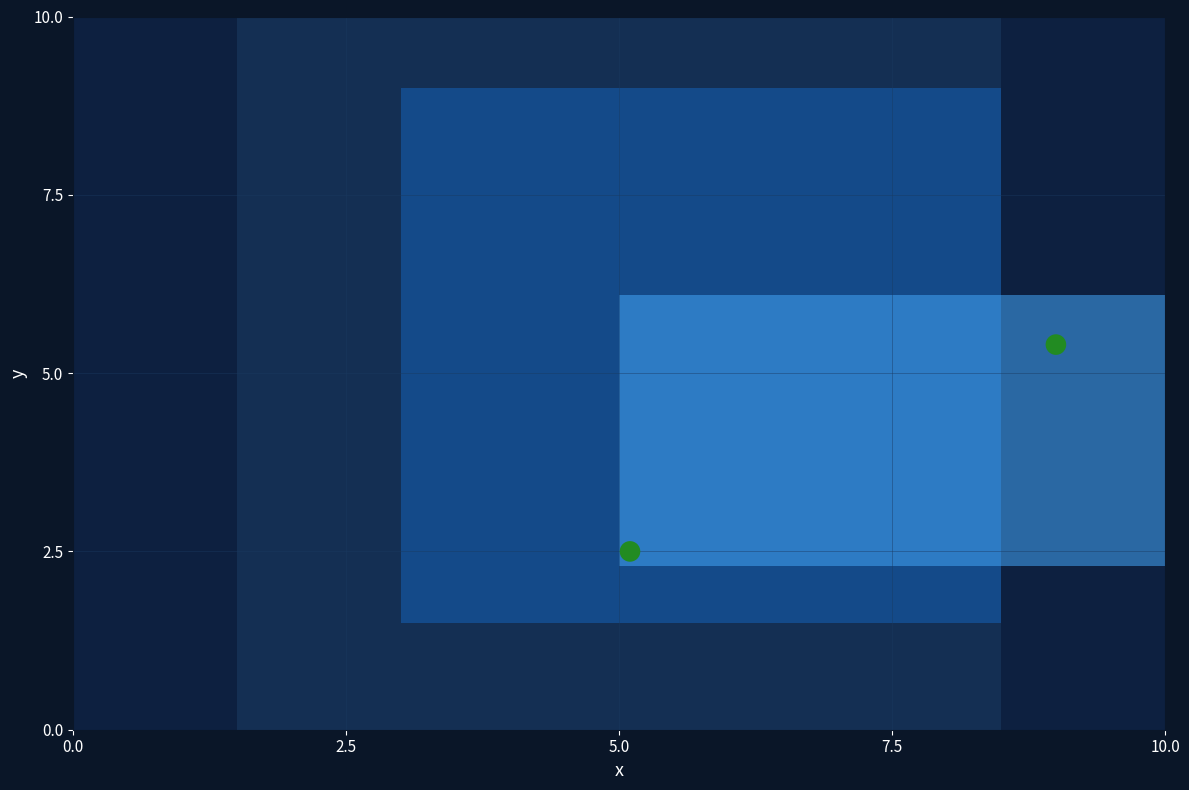

What is the average Y value?

4.0